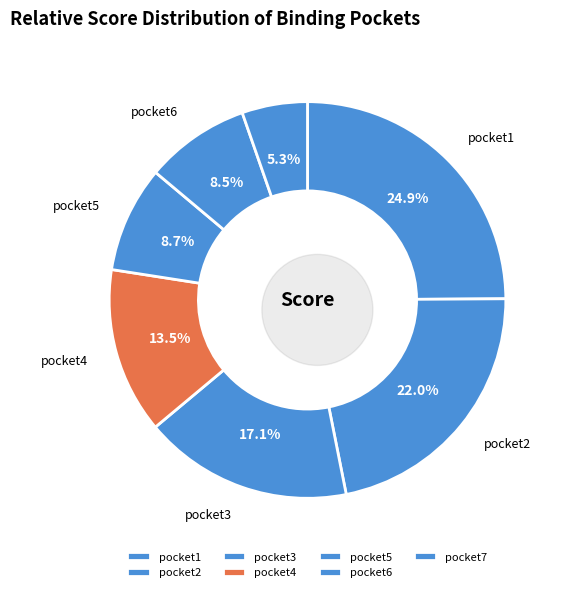

Approximately how many times larger is the value at pocket6 compared to pocket5?

1.0